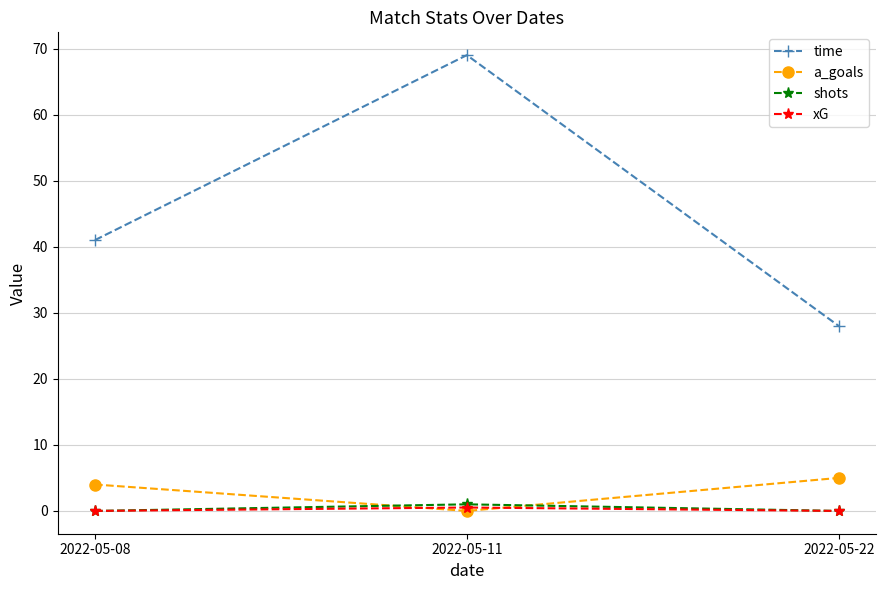

Reading left to right, what are all the values shown in this chart?

time: 2022-05-08=41.0	2022-05-11=69.0	2022-05-22=28.0
a_goals: 2022-05-08=4.0	2022-05-11=0.0	2022-05-22=5.0
shots: 2022-05-08=0.0	2022-05-11=1.0	2022-05-22=0.0
xG: 2022-05-08=0.0	2022-05-11=0.5	2022-05-22=0.0